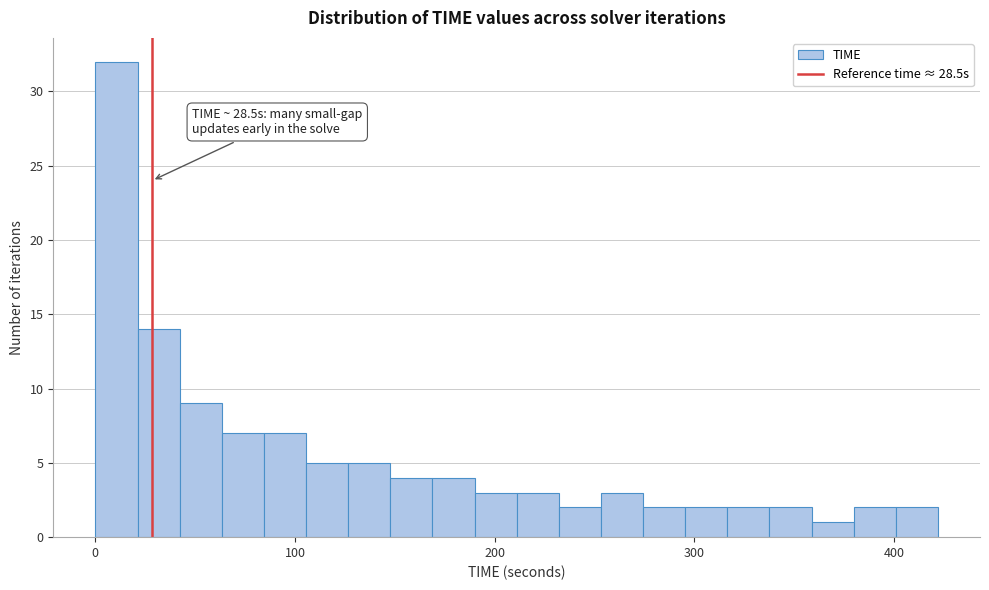

Around what value on the x-axis is the tallest bar? Give the approximate position of its centre, as read against the axis.

10